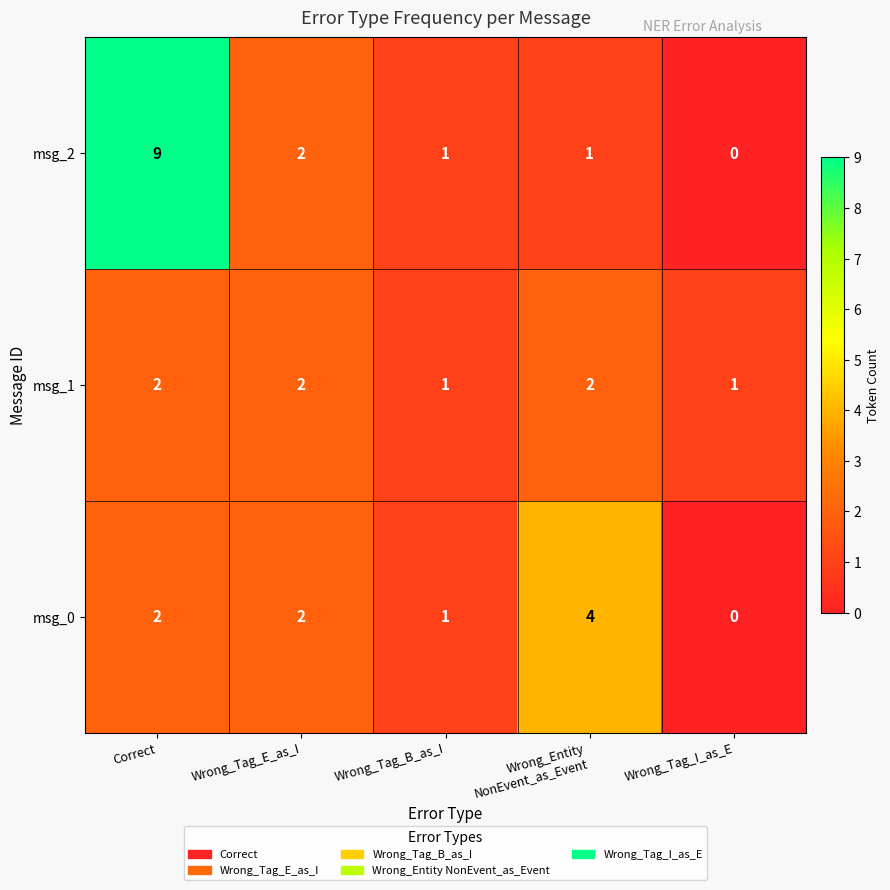

Where is msg_2 nearest to the value 4?

Wrong_Tag_E_as_I